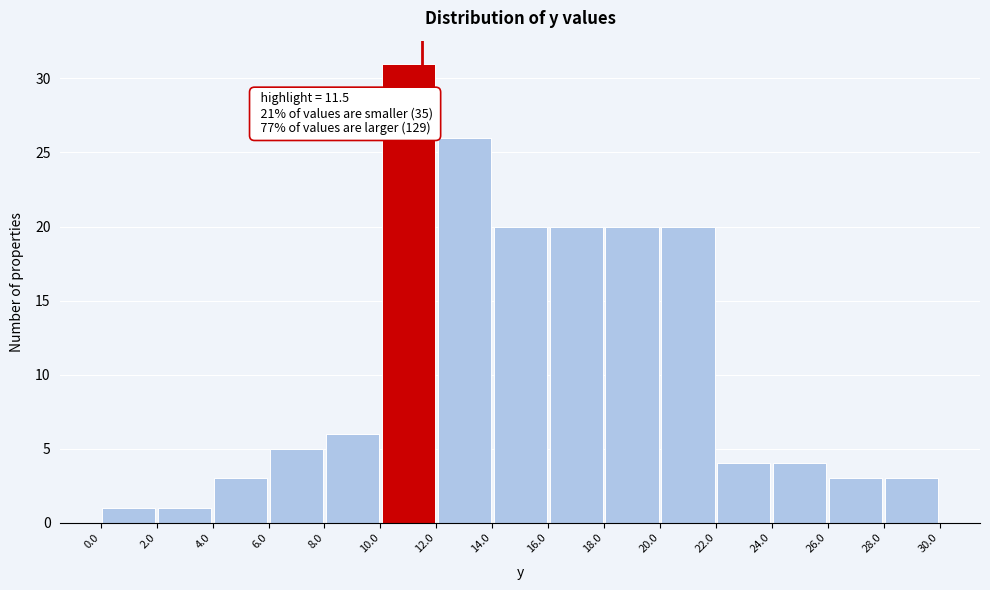

Which range on the x-axis has the tallest bar?

10.0 to 12.0